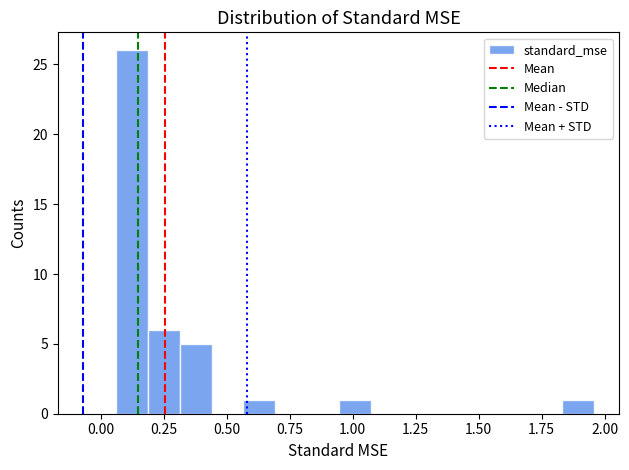

Read against the x-axis, roughly where is the centre of the tallest bar?

0.10